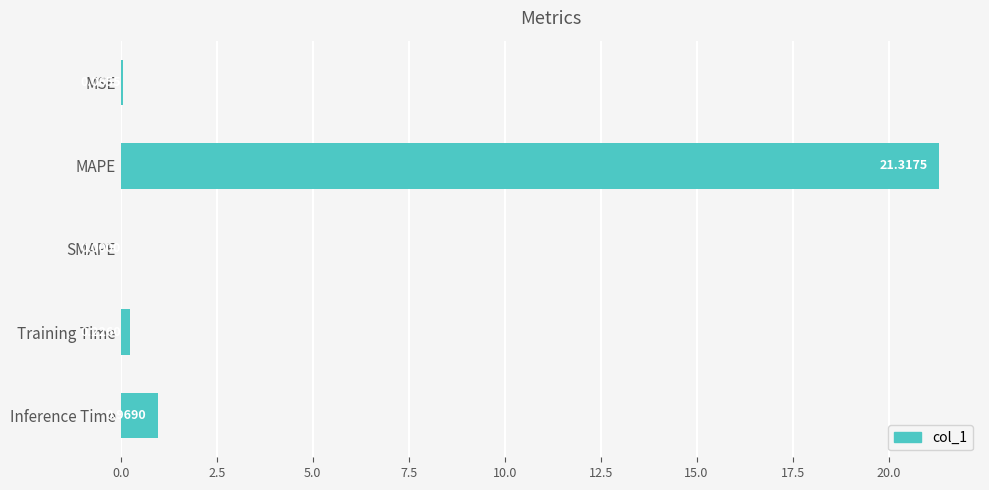

At which label is the value closest to 10?

Inference Time